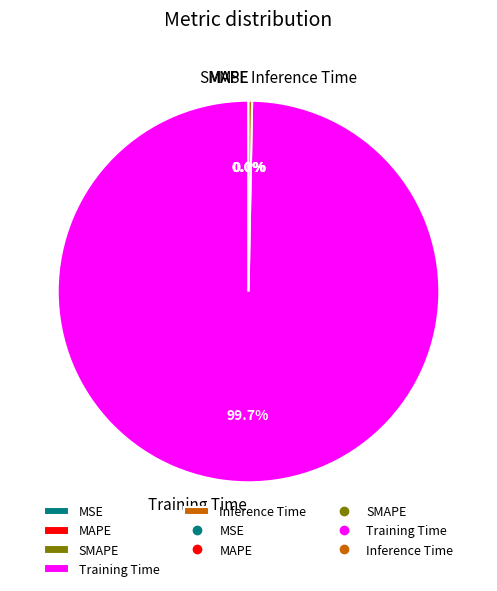

Is there any slice that represents more than half of the pie?

Yes